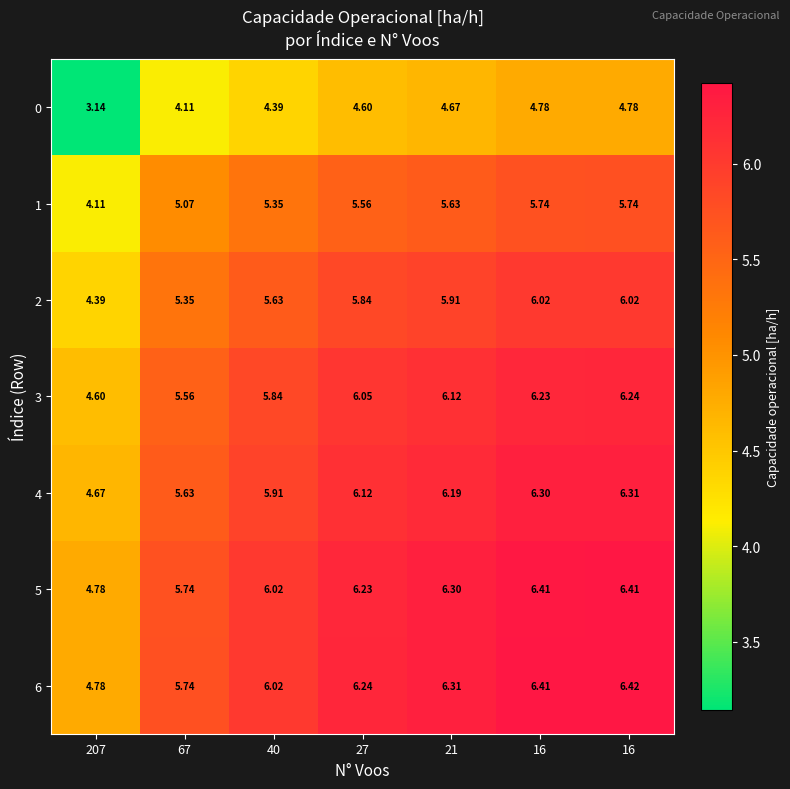

Reading left to right, extract all data points from this chart.

0: 207=3.1	67=4.1	40=4.4	27=4.6	21=4.7	16=4.8	16=4.8
1: 207=4.1	67=5.1	40=5.3	27=5.6	21=5.6	16=5.7	16=5.7
2: 207=4.4	67=5.3	40=5.6	27=5.8	21=5.9	16=6.0	16=6.0
3: 207=4.6	67=5.6	40=5.8	27=6.0	21=6.1	16=6.2	16=6.2
4: 207=4.7	67=5.6	40=5.9	27=6.1	21=6.2	16=6.3	16=6.3
5: 207=4.8	67=5.7	40=6.0	27=6.2	21=6.3	16=6.4	16=6.4
6: 207=4.8	67=5.7	40=6.0	27=6.2	21=6.3	16=6.4	16=6.4